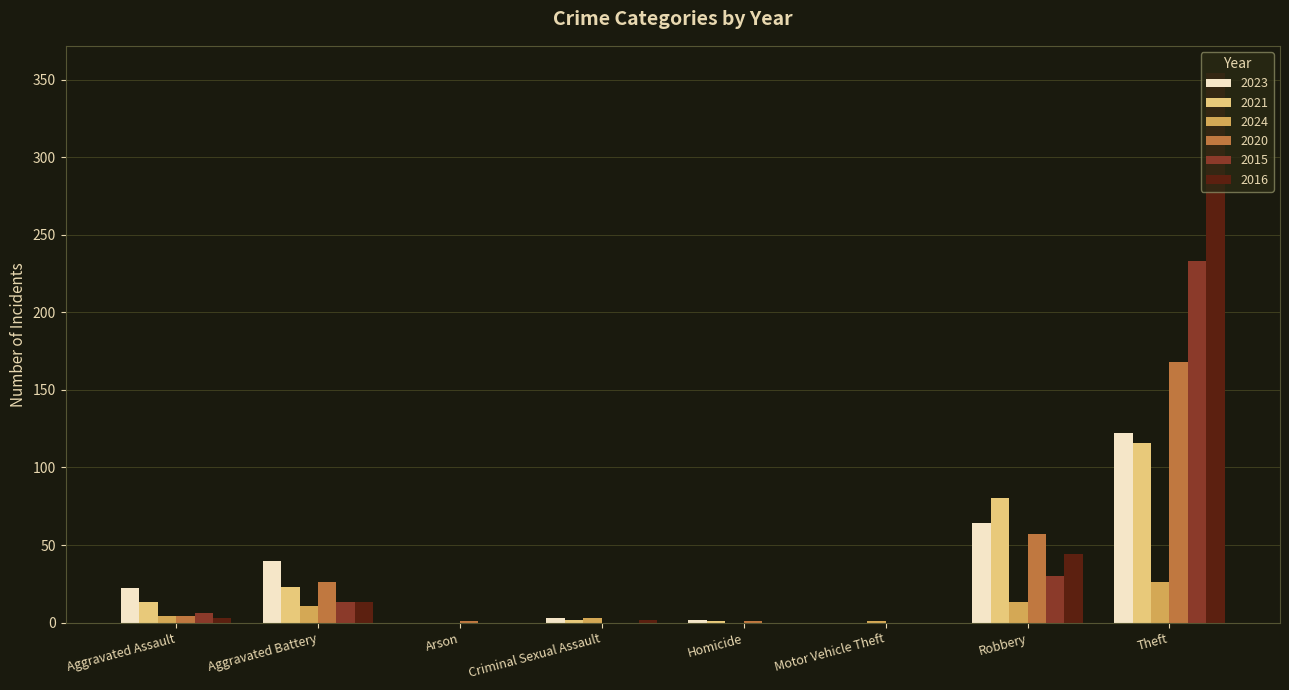

Which label corresponds to the largest value in the chart?

Theft